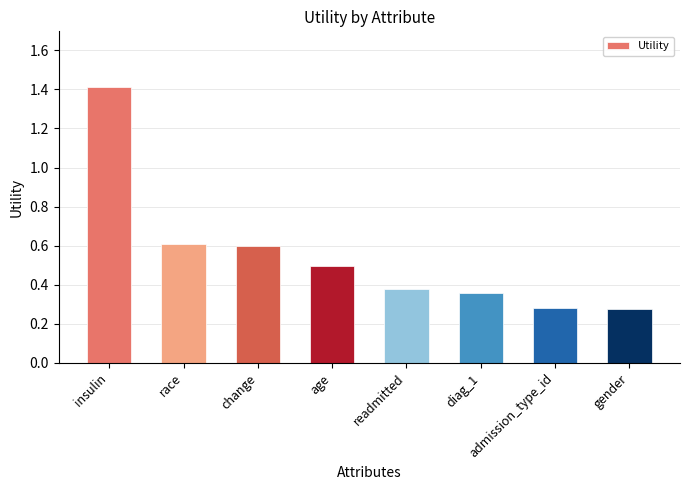

Between admission_type_id and age, which is larger?

age